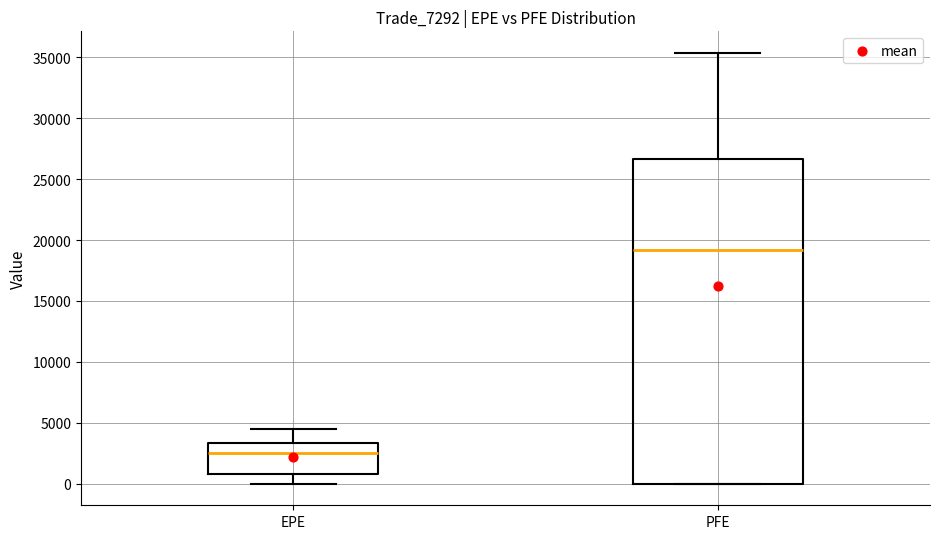

Reading left to right, read every box against the y-axis: the position of its median line, the range the box covers, and the ends of its whiskers. The values are not printed on the chart, so give them approximately, as read against the axis.

EPE: median 2500, box 1000 to 3500, whiskers 0 to 4500
PFE: median 19000, box 0 to 26500, whiskers 0 to 35500